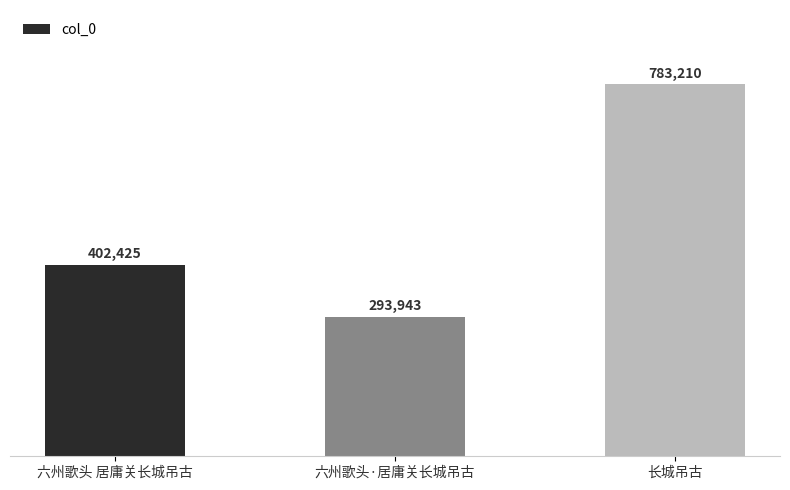

Is it true that the value at 六州歌头·居庸关长城吊古 is 183586?

False